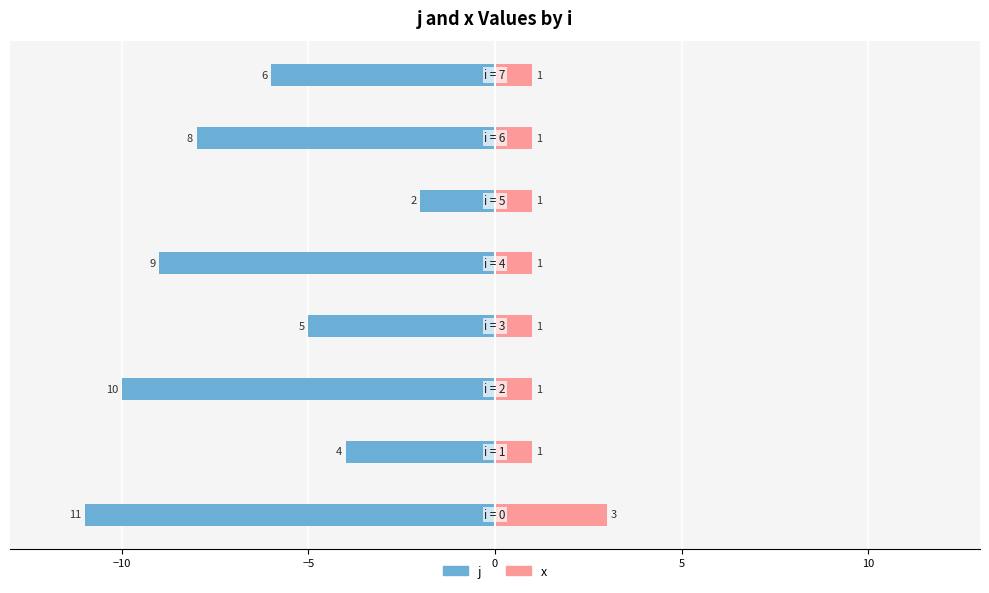

How many groups of bars are there?

8